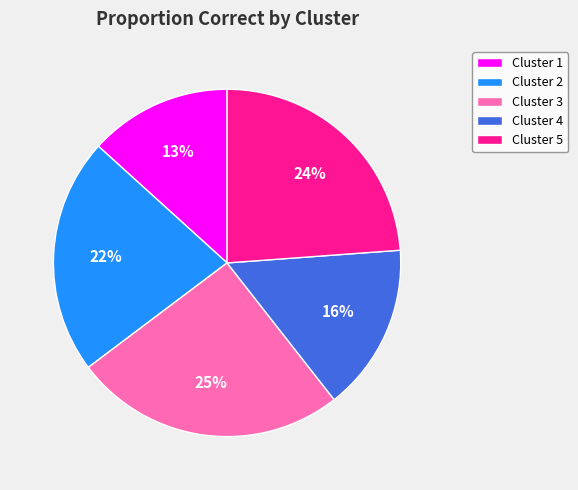

Which slice is the largest?

Cluster 3